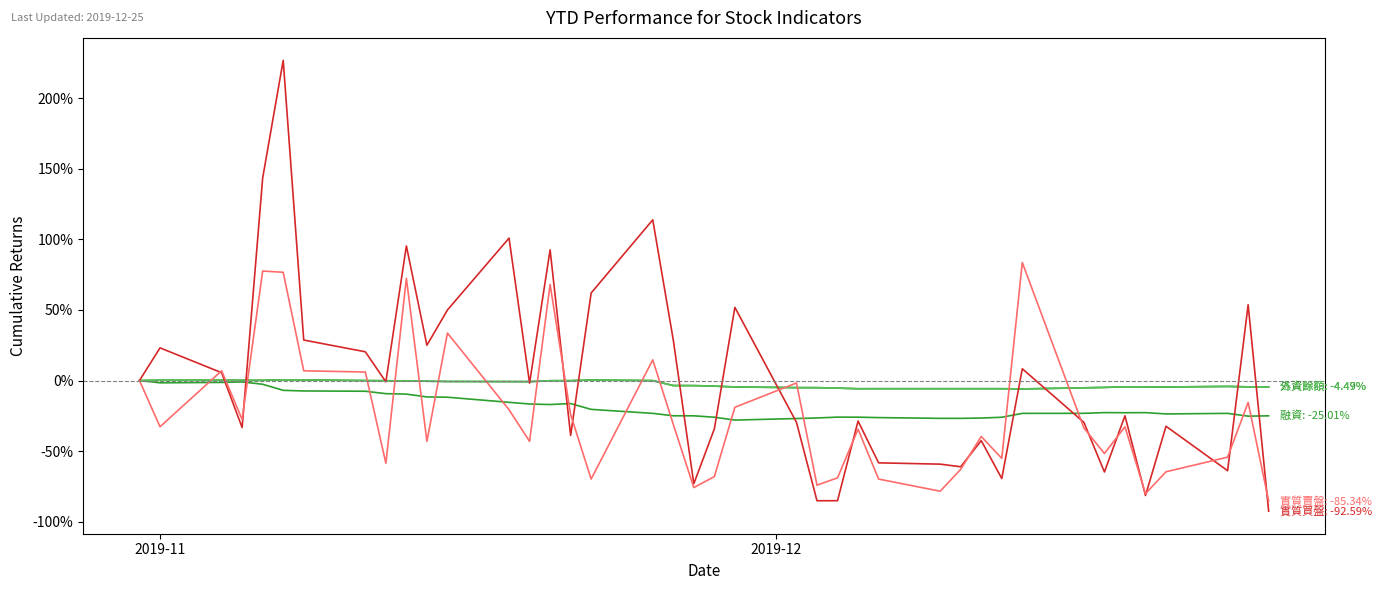

How many lines are shown in the chart?

5